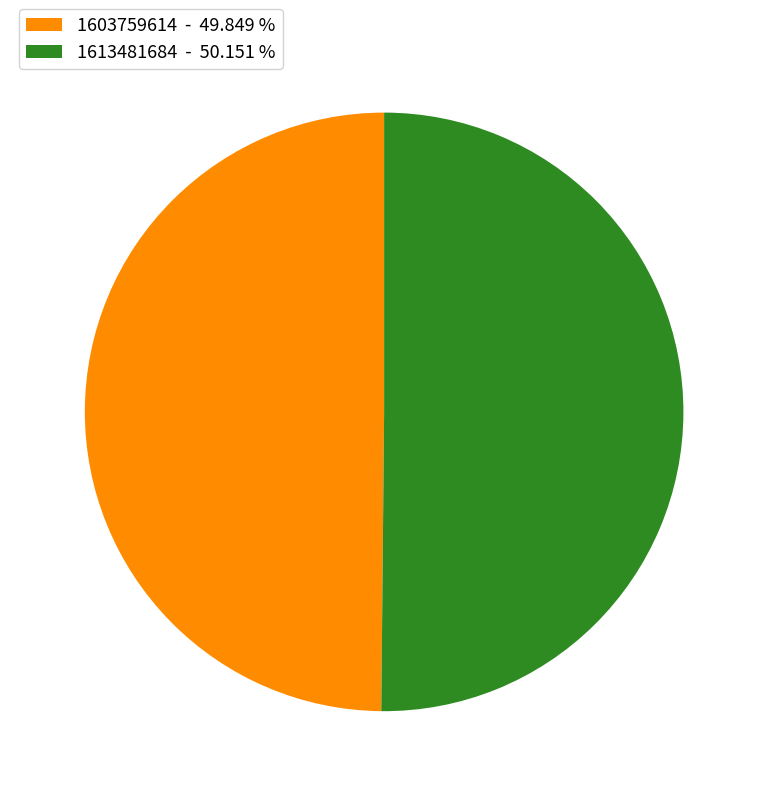

Is the sum of 1603759614 - 49.849 % and 1613481684 - 50.151 % greater than half?

Yes